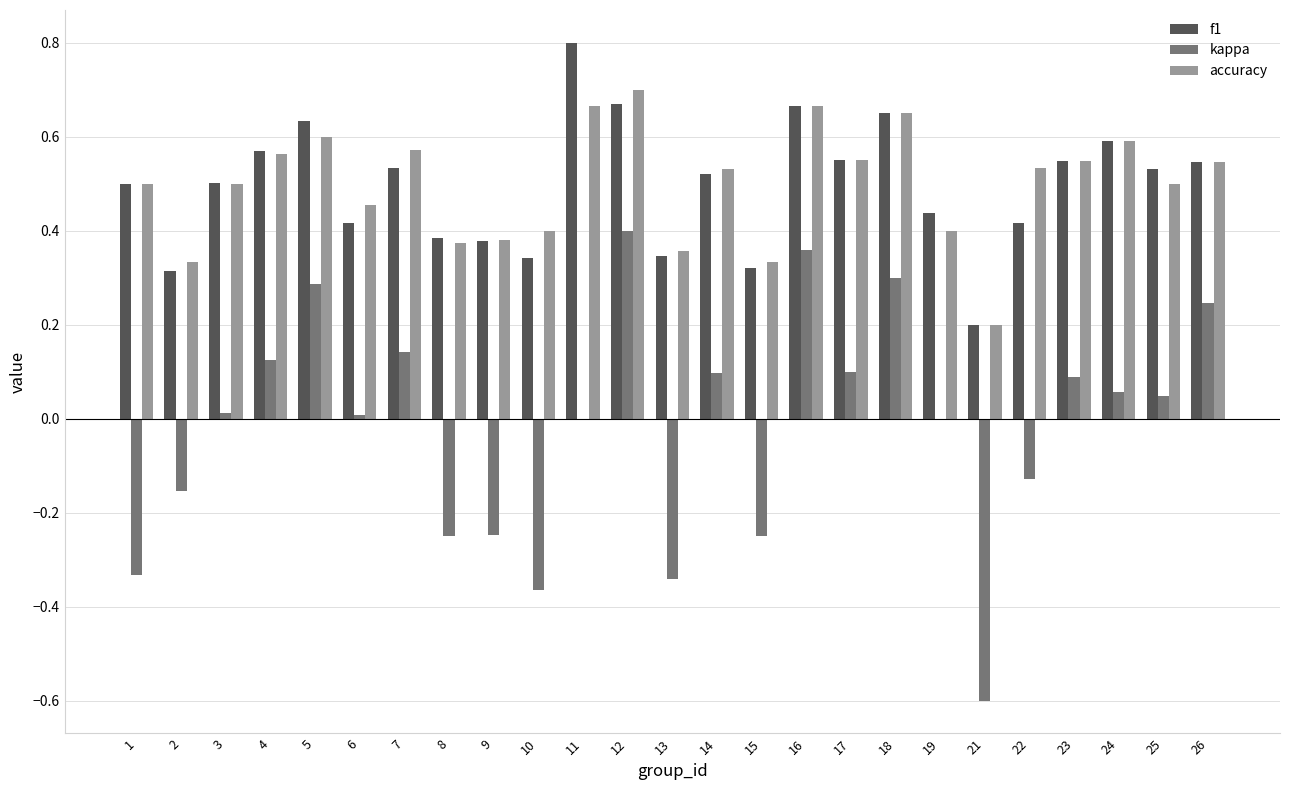

The f1 series shows 0.6 at 24. True or false?

True